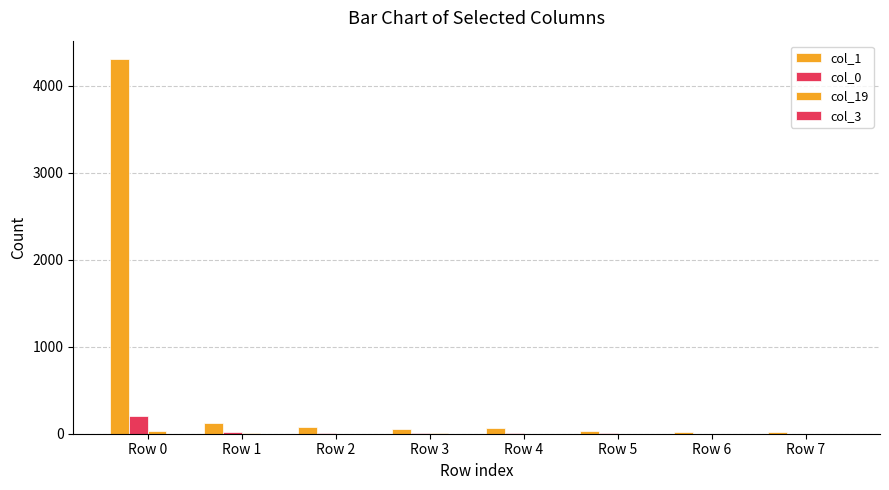

Is it true that col_1 equals 49 at Row 3?

True